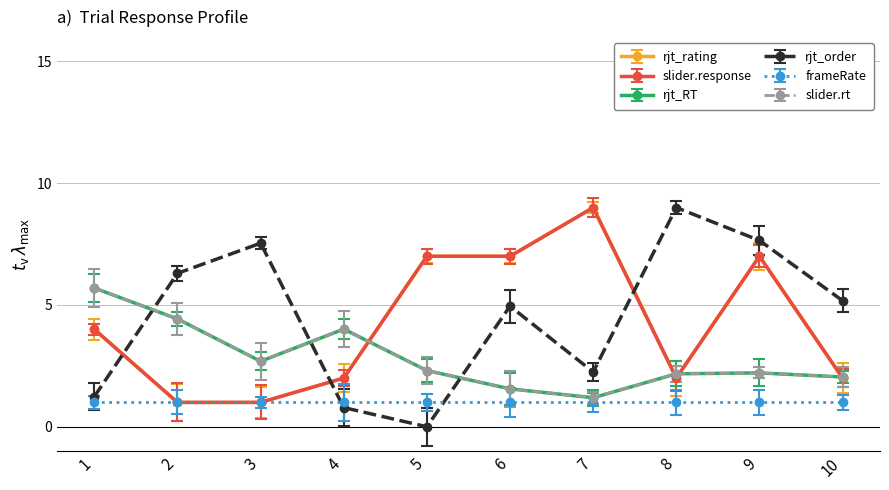

What is the value of the rjt_rating point at the 4th from the left?

2.0